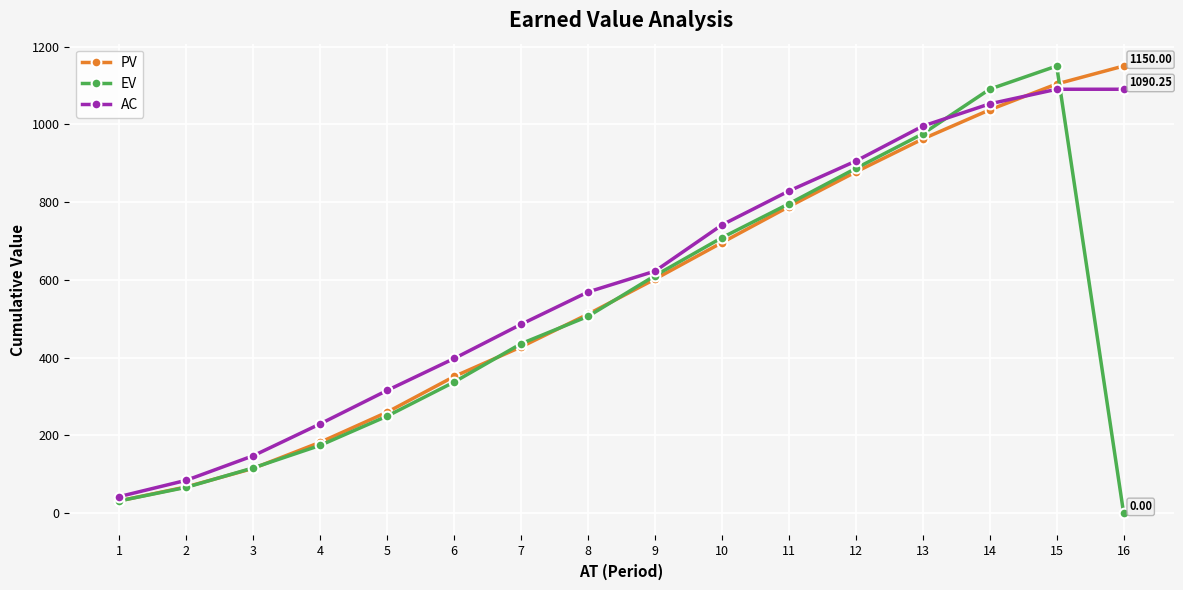

Rank the categories by EV value from lowest to highest.

16, 1, 2, 3, 4, 5, 6, 7, 8, 9, 10, 11, 12, 13, 14, 15